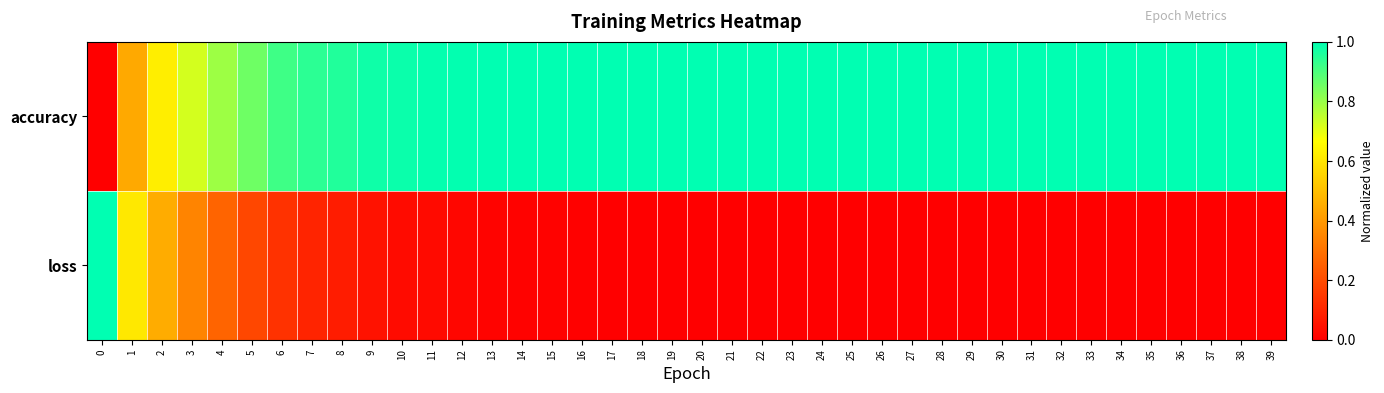

Reading left to right, extract all data points from this chart.

accuracy: 0=0.0	1=0.4	2=0.6	3=0.7	4=0.8	5=0.9	6=0.9	7=0.9	8=1.0	9=1.0	10=1.0	11=1.0	12=1.0	13=1.0	14=1.0	15=1.0	16=1.0	17=1.0	18=1.0	19=1.0	20=1.0	21=1.0	22=1.0	23=1.0	24=1.0	25=1.0	26=1.0	27=1.0	28=1.0	29=1.0	30=1.0	31=1.0	32=1.0	33=1.0	34=1.0	35=1.0	36=1.0	37=1.0	38=1.0	39=1.0
loss: 0=1.0	1=0.6	2=0.5	3=0.3	4=0.3	5=0.2	6=0.1	7=0.1	8=0.1	9=0.0	10=0.0	11=0.0	12=0.0	13=0.0	14=0.0	15=0.0	16=0.0	17=0.0	18=0.0	19=0.0	20=0.0	21=0.0	22=0.0	23=0.0	24=0.0	25=0.0	26=0.0	27=0.0	28=0.0	29=0.0	30=0.0	31=0.0	32=0.0	33=0.0	34=0.0	35=0.0	36=0.0	37=0.0	38=0.0	39=0.0